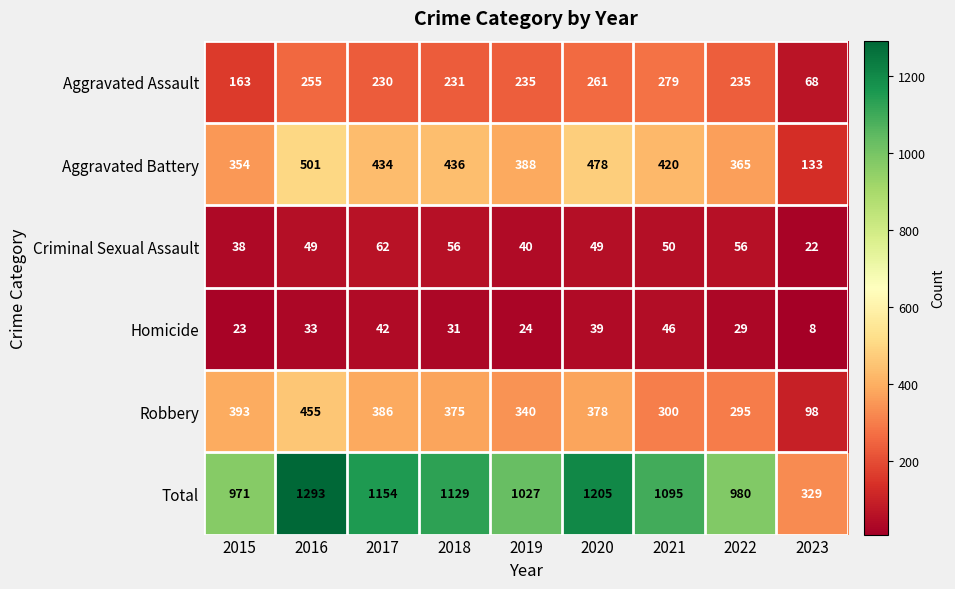

True or false: Aggravated Assault has a value of 116 at 2023.

False